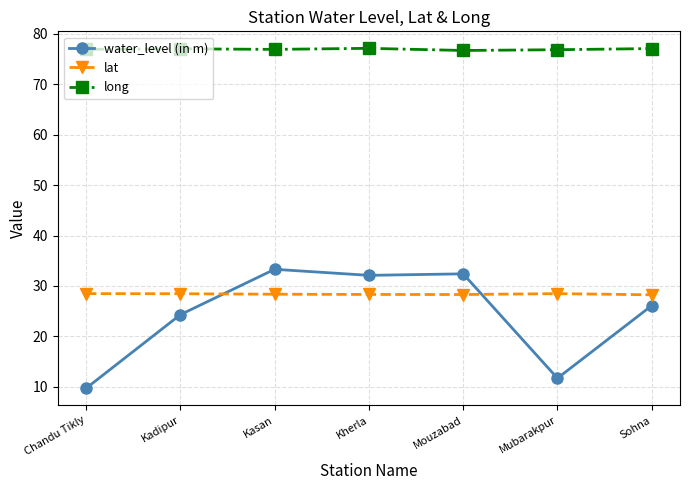

In lat, how many points are lower than both neighbors (excluding endpoints)?

1